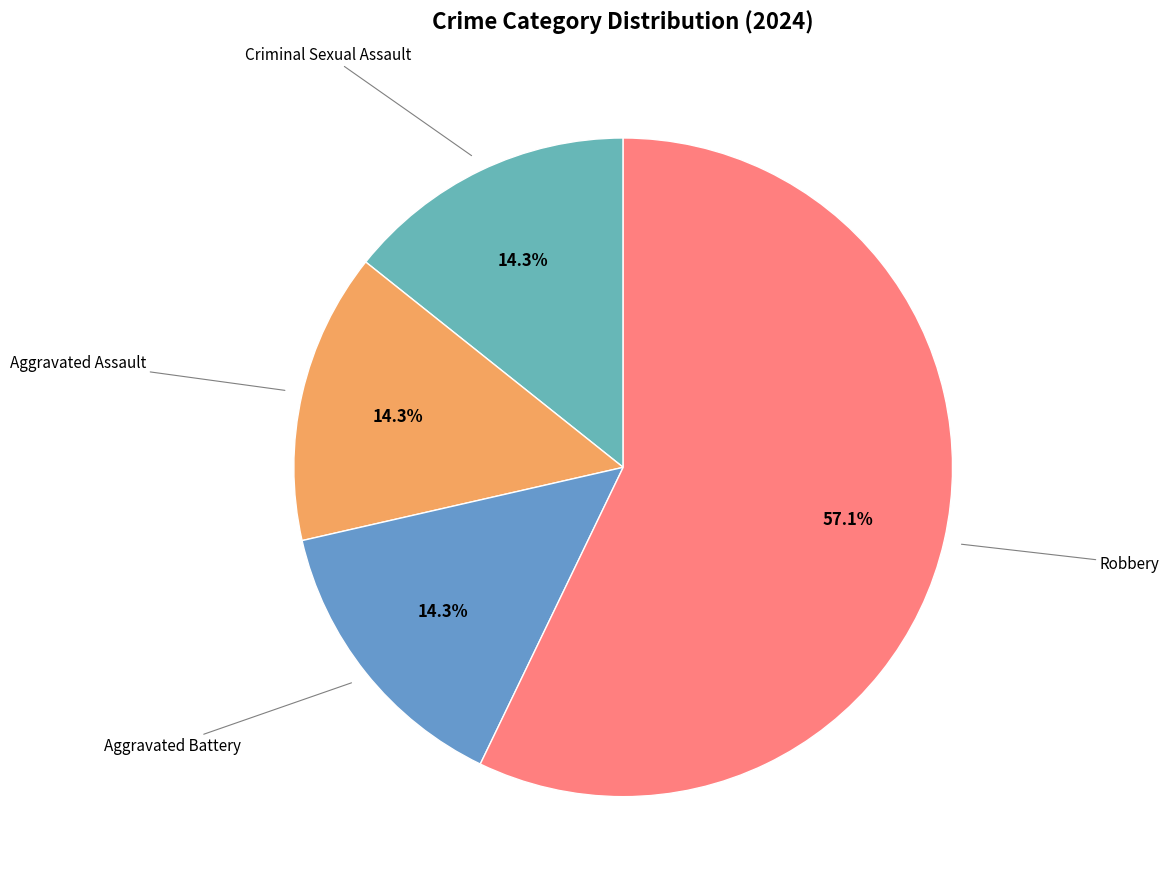

Which category has the smallest portion of the pie?

Criminal Sexual Assault